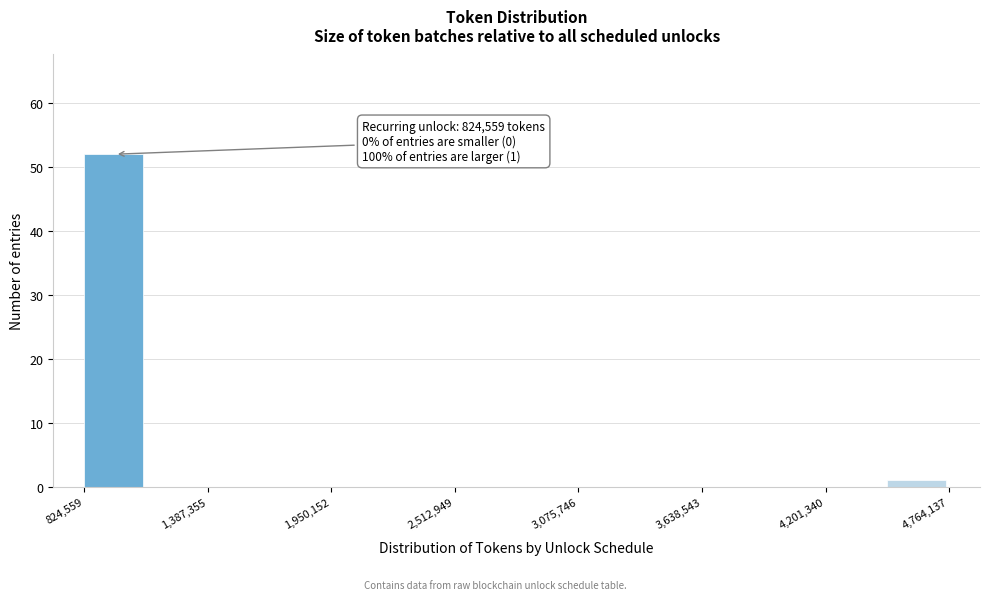

Around what value on the x-axis is the tallest bar? Give the approximate position of its centre, as read against the axis.

1000000